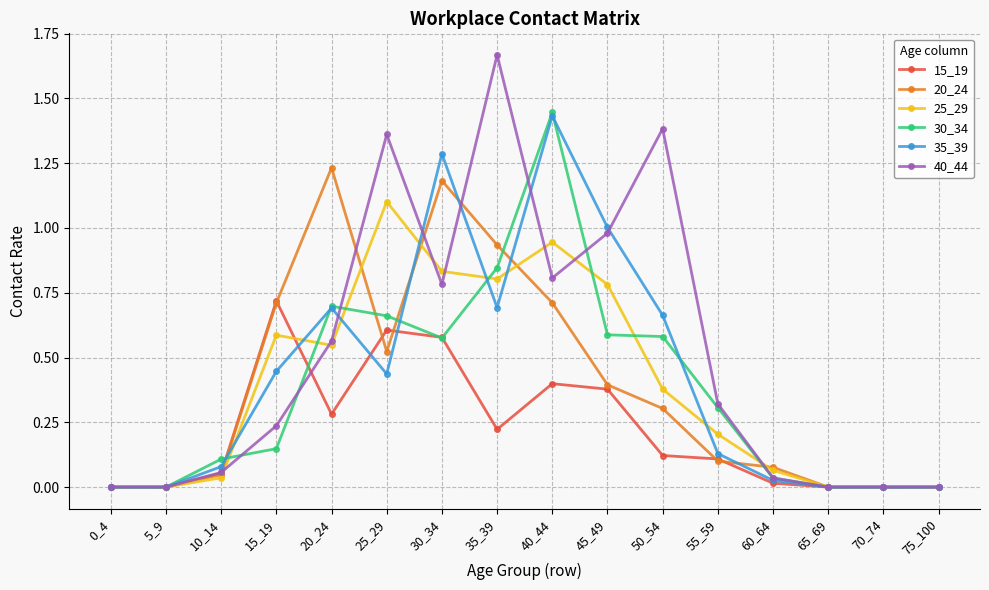

Which series has the widest spread of values?

40_44